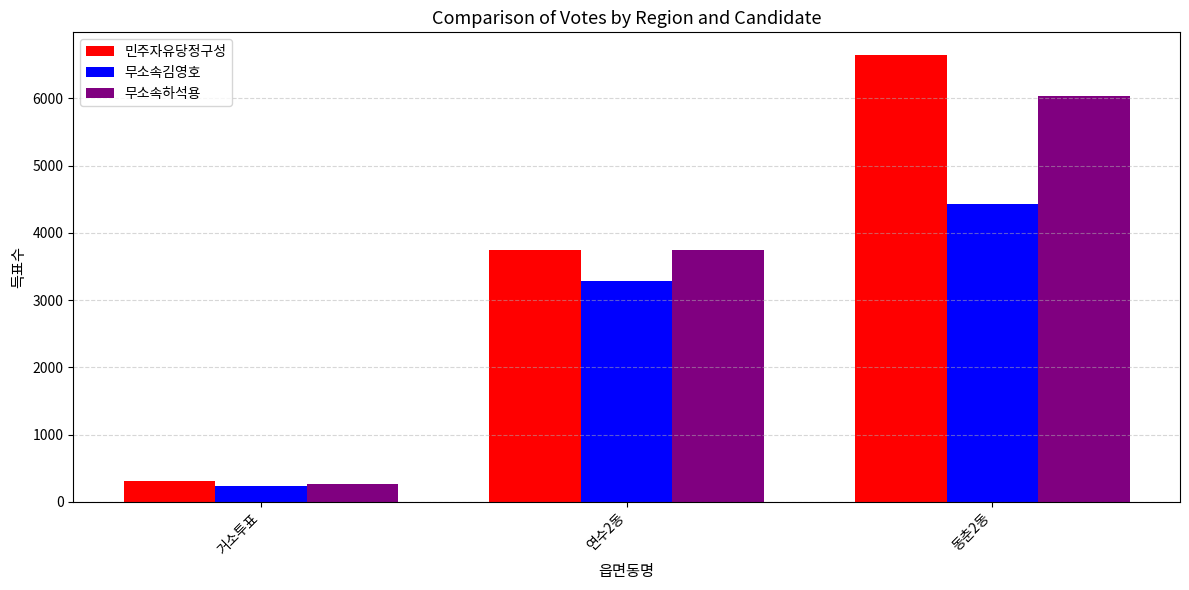

How many data points in 무소속김영호 are less than 3287?

1